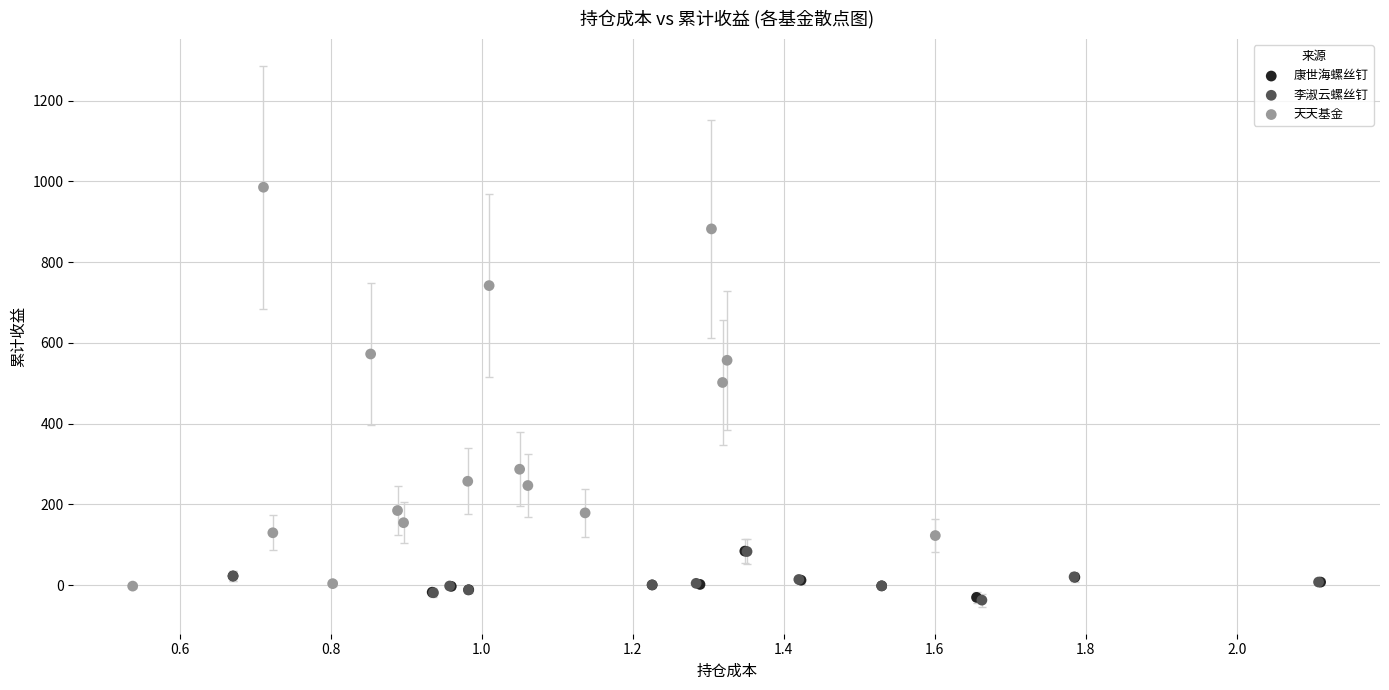

Which series contains the highest Y value?

天天基金